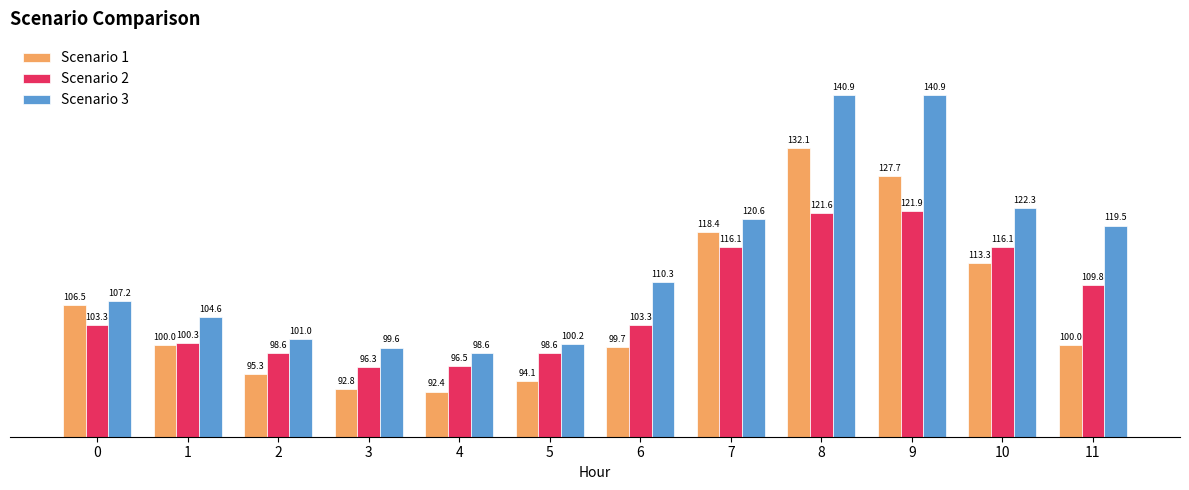

At 1, list the series in order from smallest to largest.

Scenario 1, Scenario 2, Scenario 3